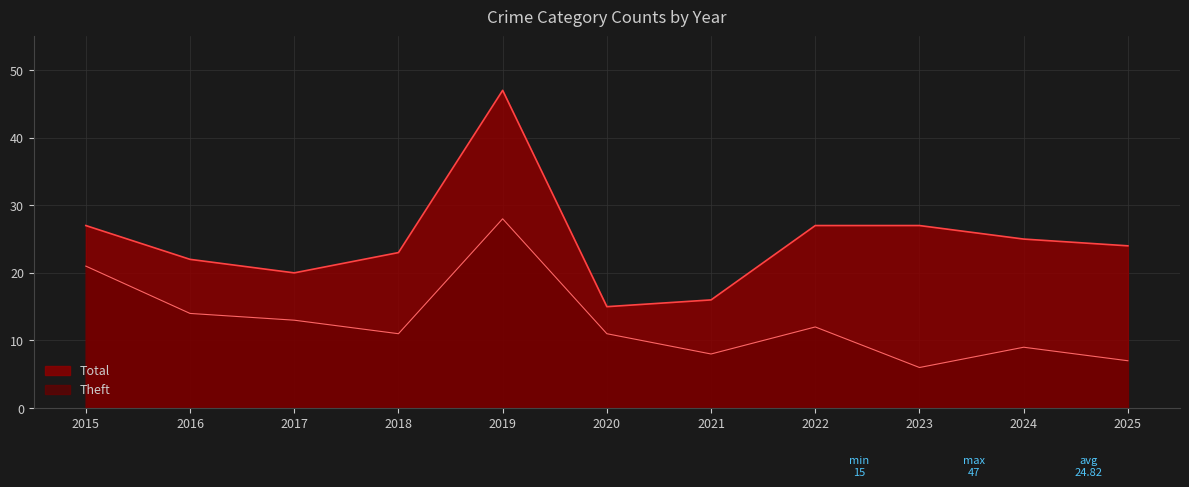

What is the highest value of the Theft series?

28